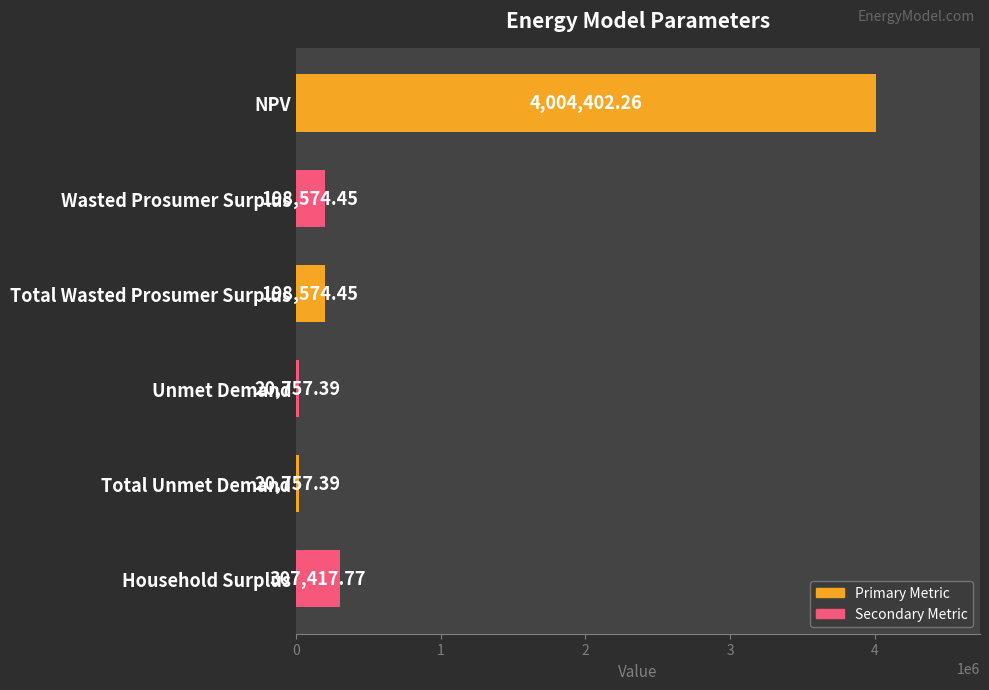

Approximately how many times larger is the value at NPV compared to Household Surplus?

13.0